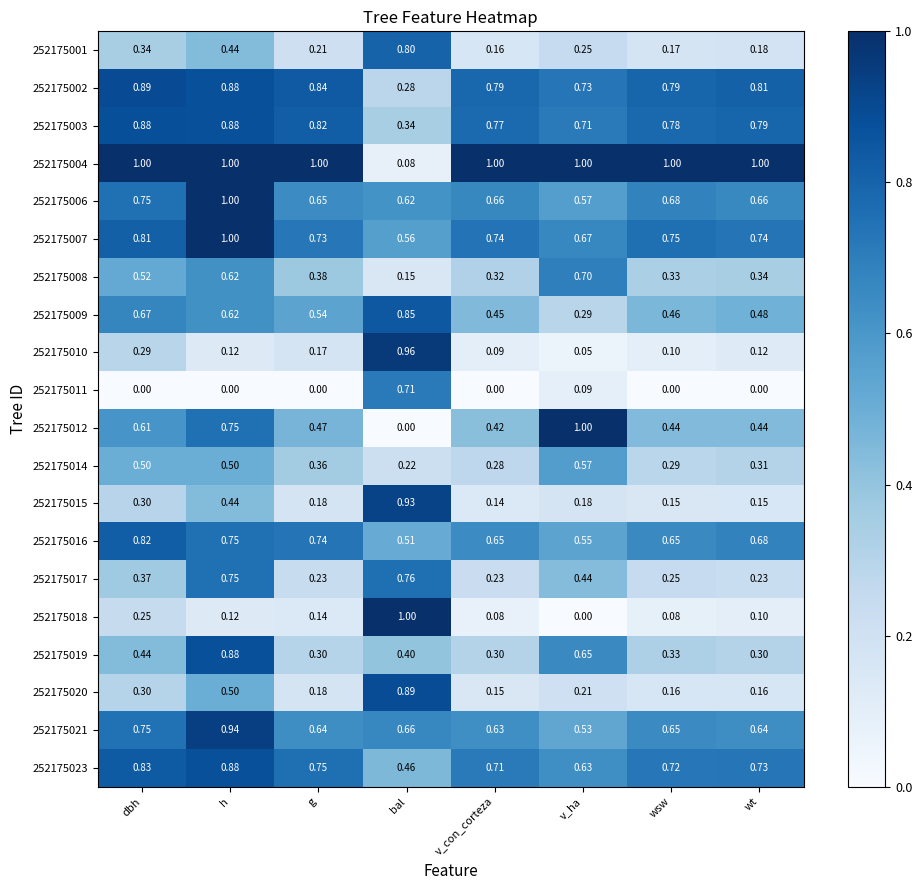

Where is 252175009 nearest to the value 0?

v_ha